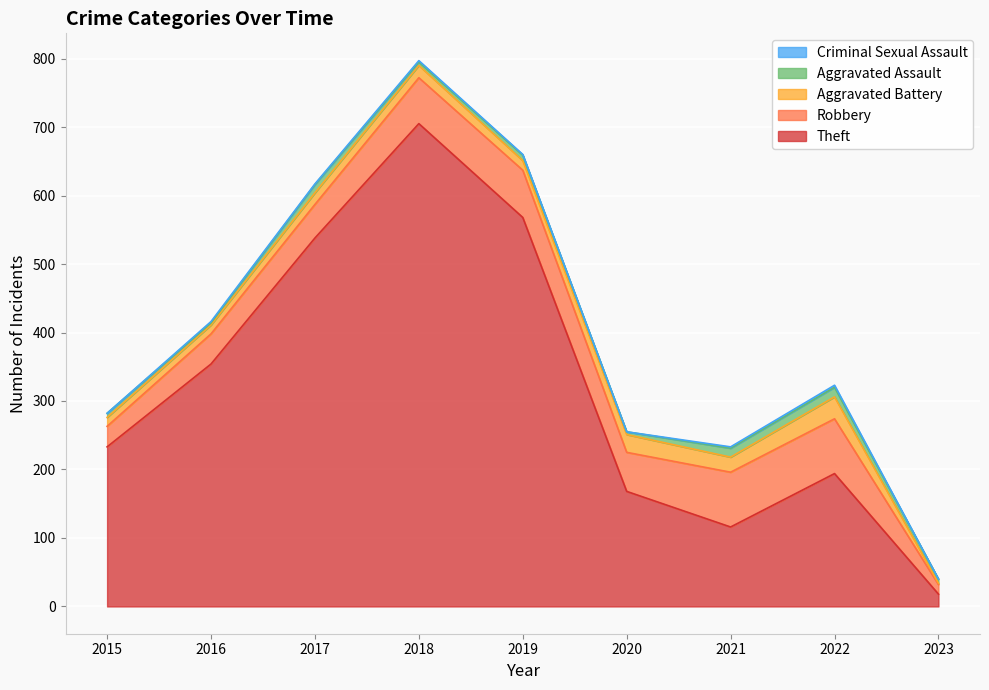

True or false: Aggravated Assault and Theft cross at least once.

False